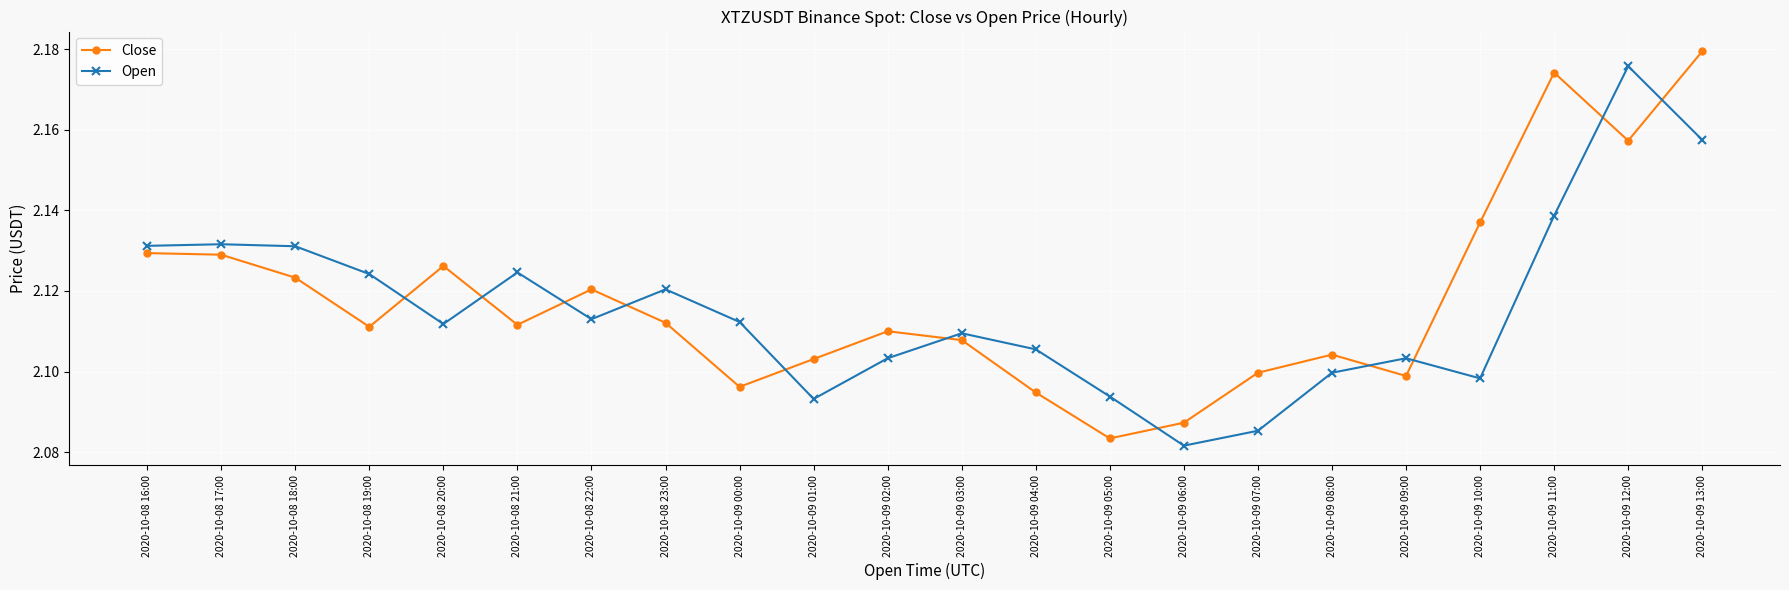

Which category has the highest value in the Open series?

2020-10-09 12:00